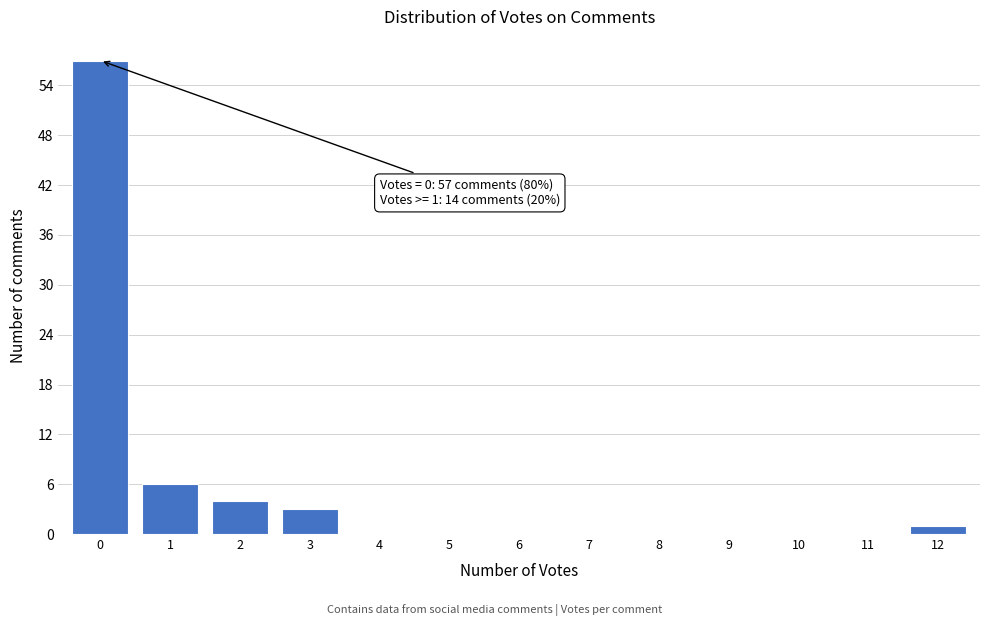

Reading left to right, transcribe all the data shown in this chart.

0=57	1=6	2=4	3=3	4=0	5=0	6=0	7=0	8=0	9=0	10=0	11=0	12=1